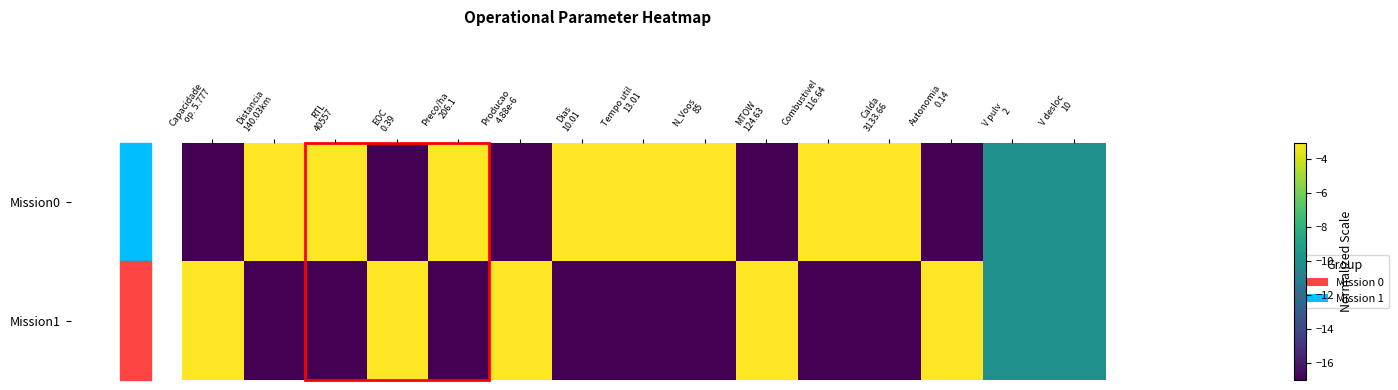

Which label corresponds to the smallest value in the chart?

Capacidade
op. 5.777